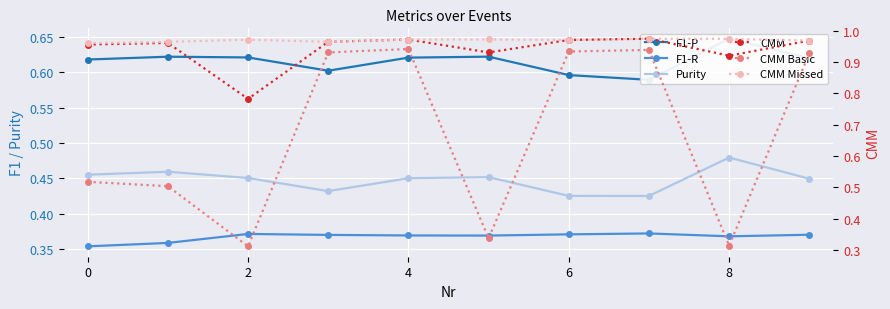

Count the number of categories in the chart.

10